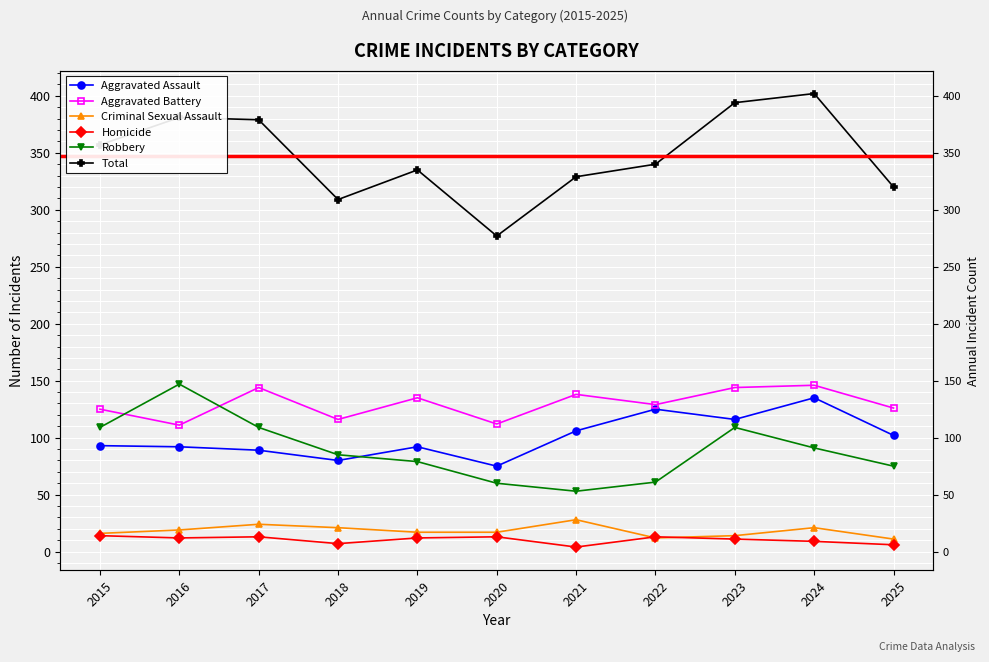

Which has a higher value, 2021 or 2016?

2021